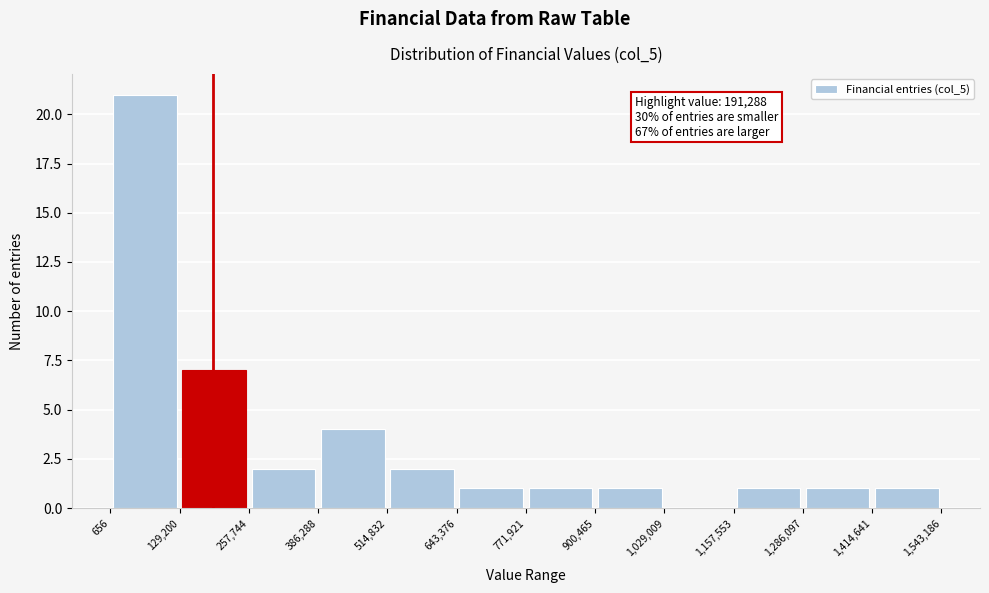

Over which range of the x-axis is the bar tallest?

656 to 129,200